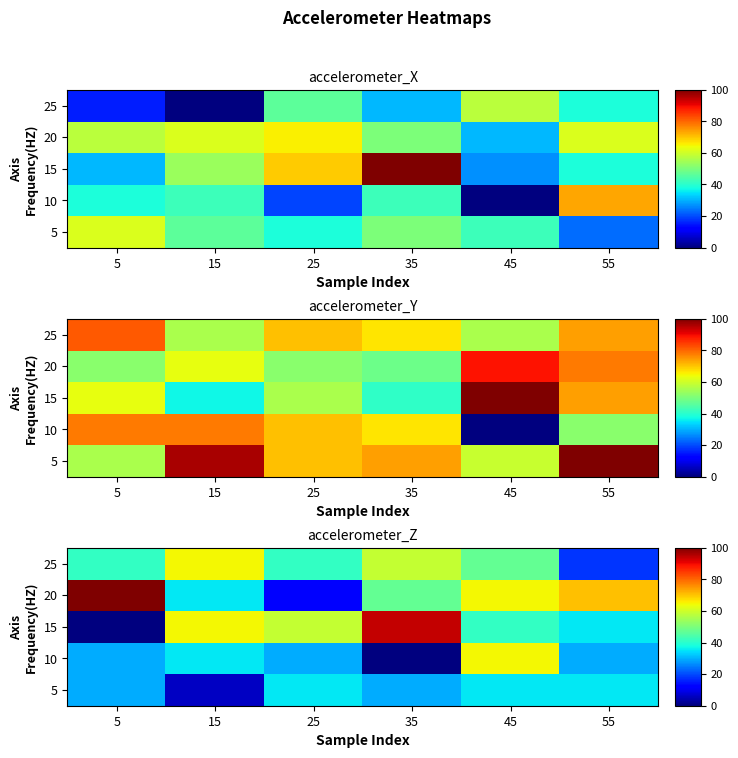

True or false: 25 has a value of 10.9 at 55.

False